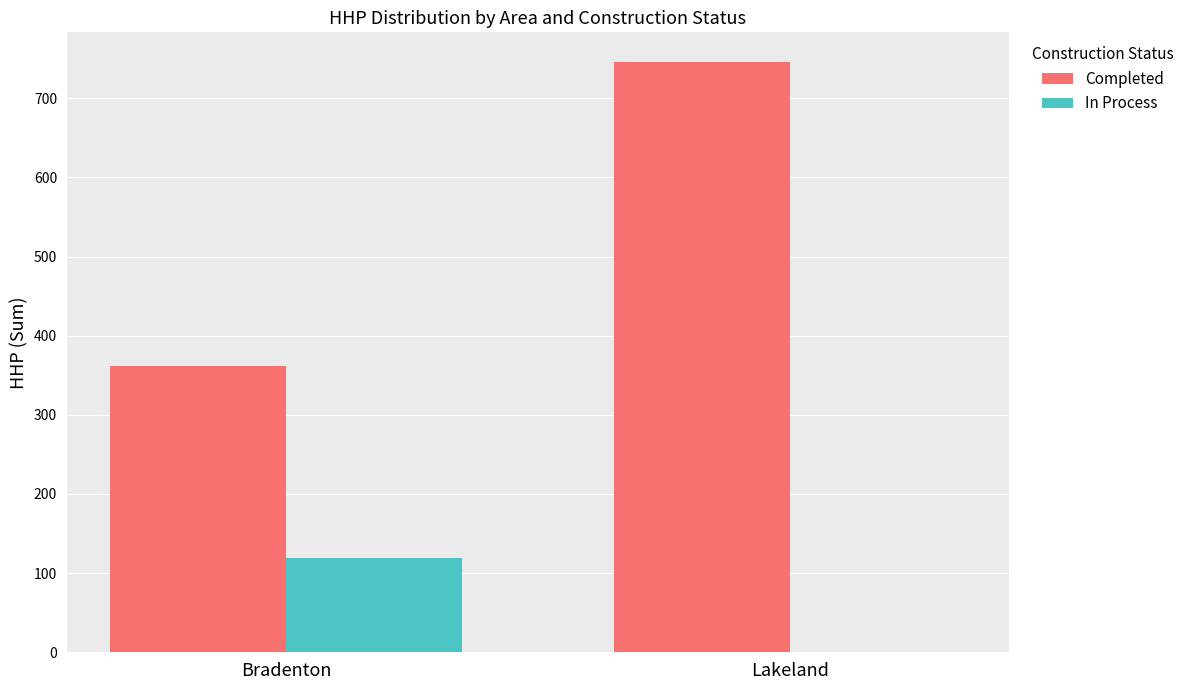

What is the sum of the Completed values at Lakeland and Bradenton?

1108